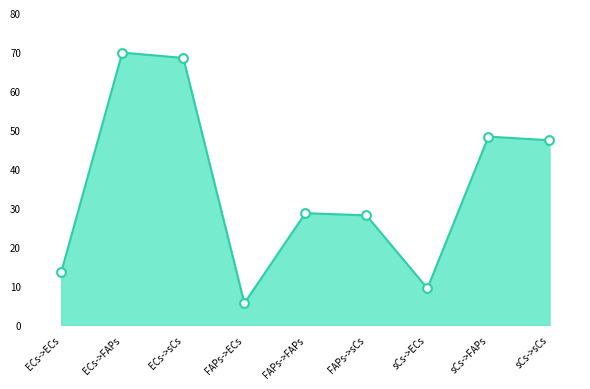

Which has a higher value, sCs->sCs or sCs->ECs?

sCs->sCs